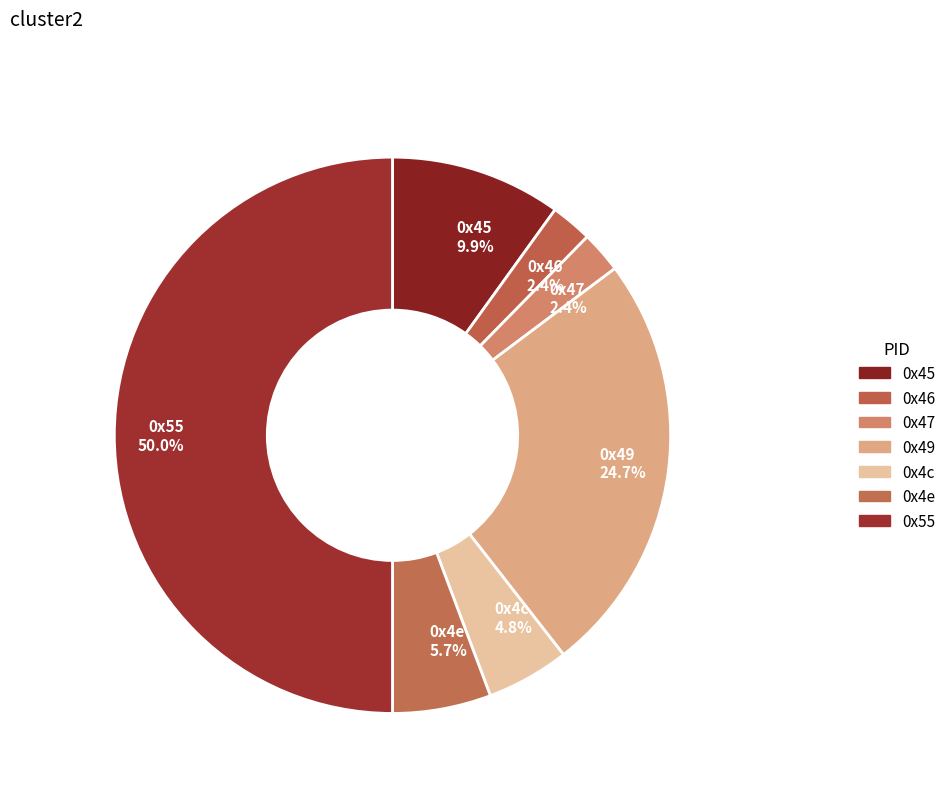

To the nearest percent, what is the average slice percentage?

14%